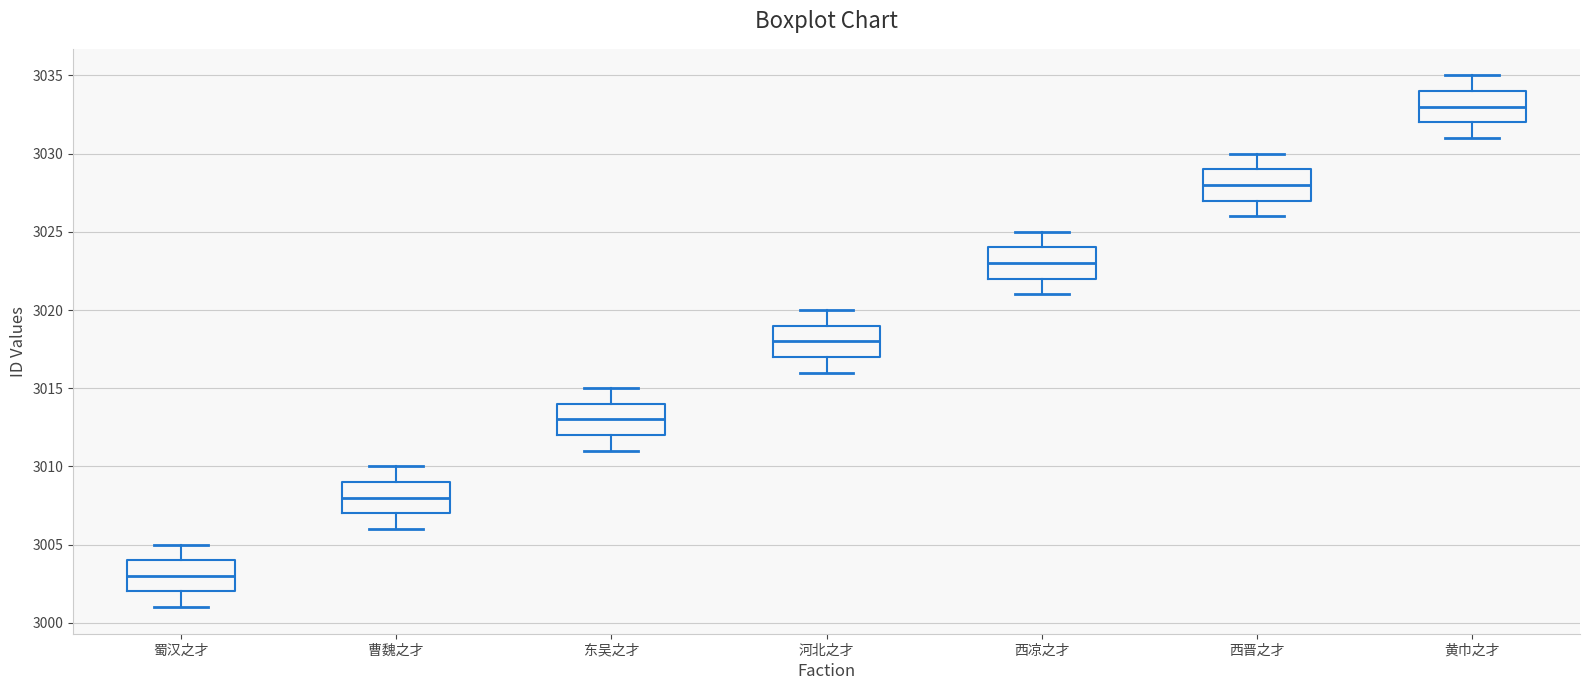

Reading left to right, read every box against the y-axis: the position of its median line, the range the box covers, and the ends of its whiskers. The values are not printed on the chart, so give them approximately, as read against the axis.

蜀汉之才: median 3003, box 3002 to 3004, whiskers 3001 to 3005
曹魏之才: median 3008, box 3007 to 3009, whiskers 3006 to 3010
东吴之才: median 3013, box 3012 to 3014, whiskers 3011 to 3015
河北之才: median 3018, box 3017 to 3019, whiskers 3016 to 3020
西凉之才: median 3023, box 3022 to 3024, whiskers 3021 to 3025
西晋之才: median 3028, box 3027 to 3029, whiskers 3026 to 3030
黄巾之才: median 3033, box 3032 to 3034, whiskers 3031 to 3035